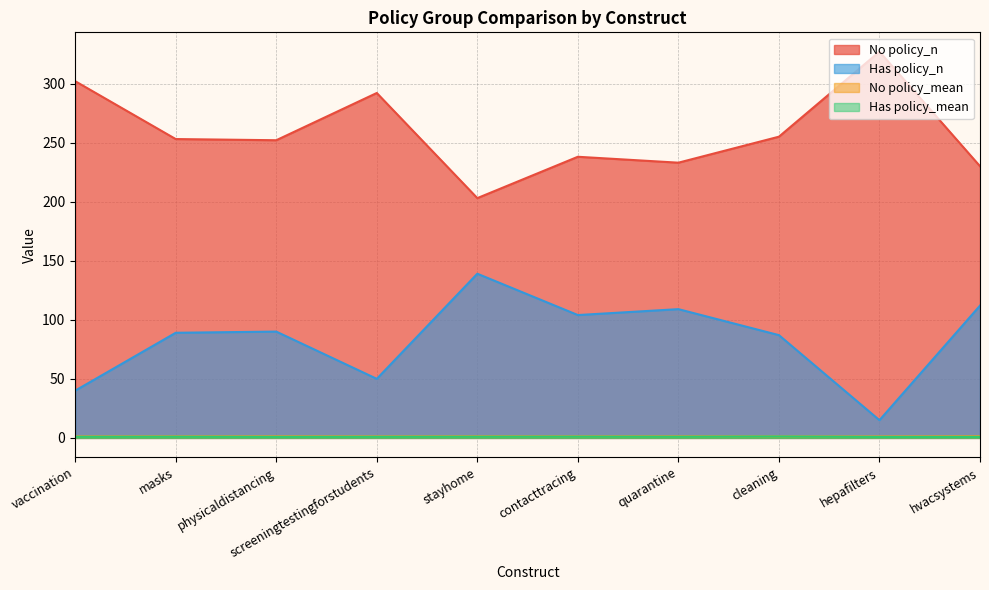

How many distinct data groups are displayed?

4